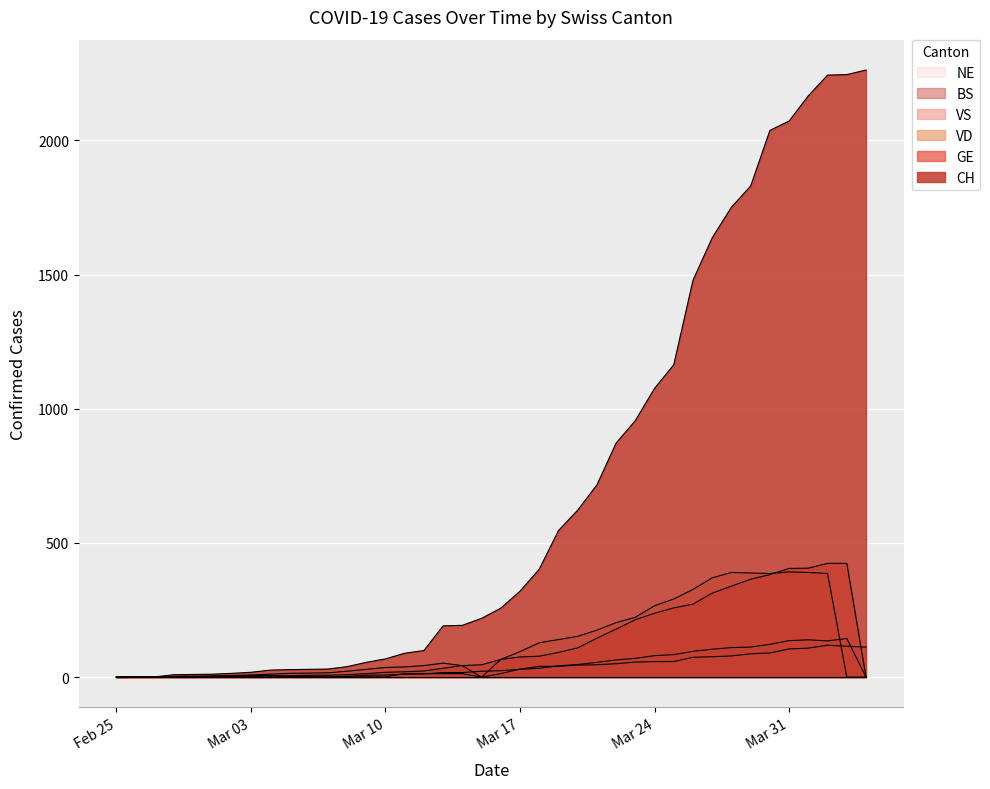

The VS series shows 5 at 2020-03-05. True or false?

False